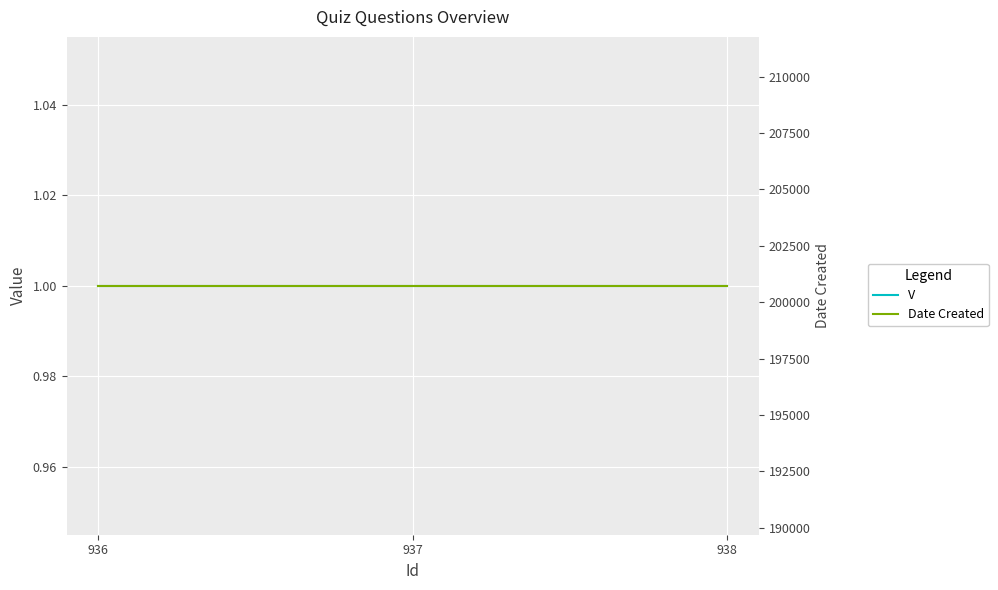

How many lines are shown in the chart?

2